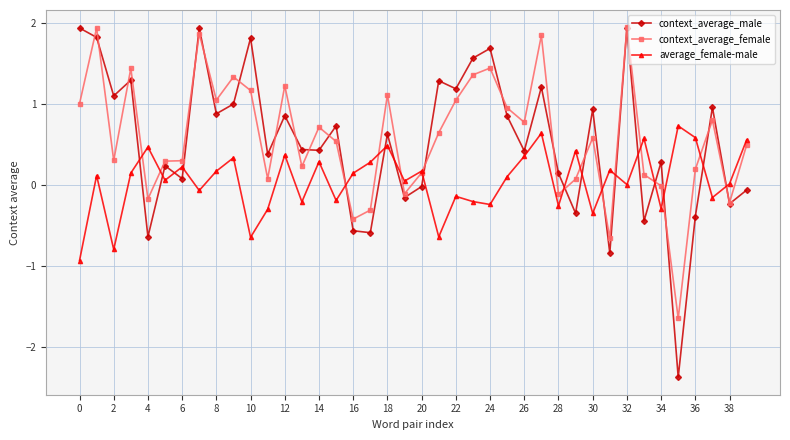

After their last crossing, which series has the higher values: average_female-male or context_average_male?

average_female-male